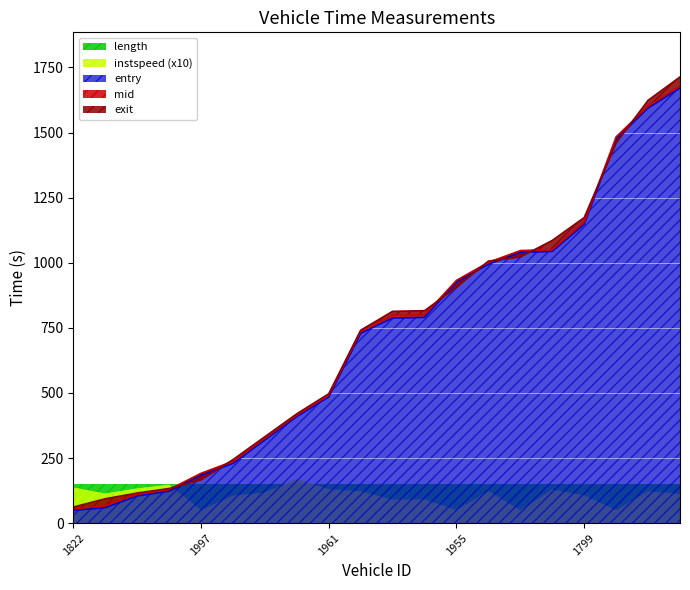

At which category is the sum across all series the highest?

1990